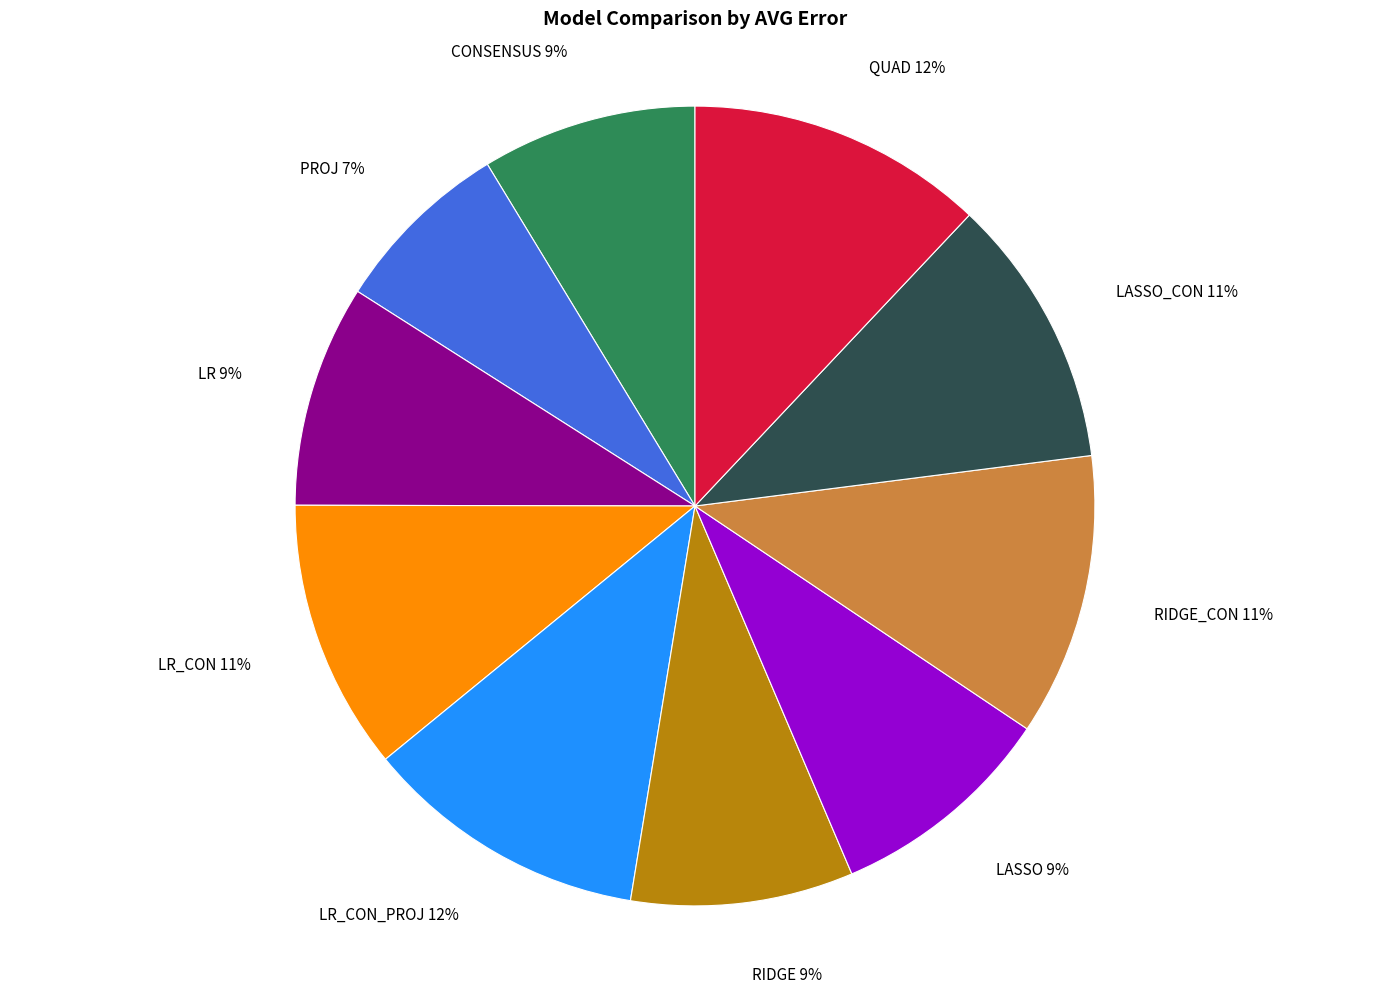

Does PROJ represent more than half of the total?

No